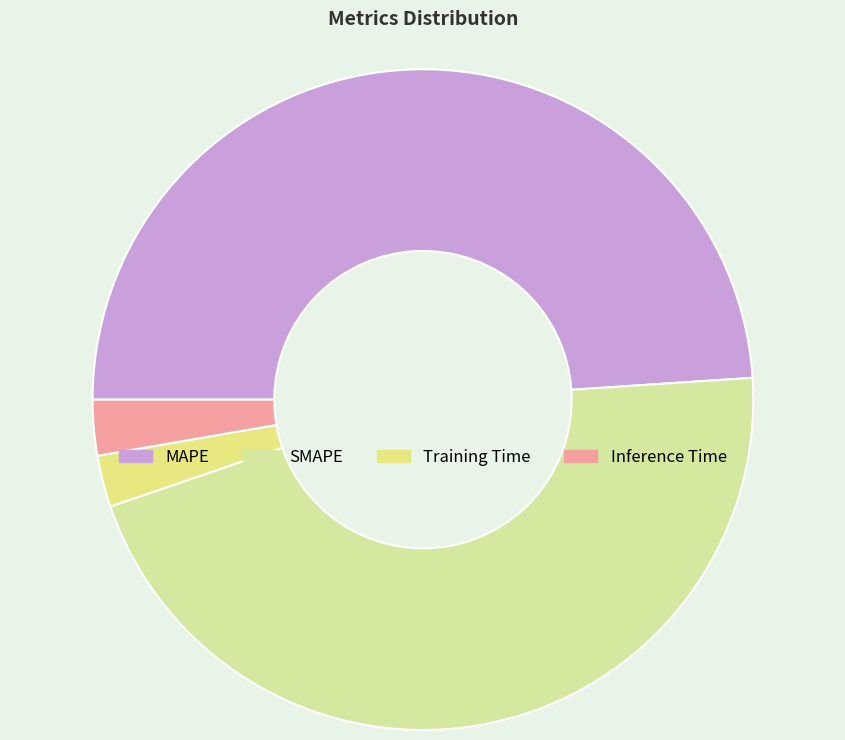

How many segments does this pie chart have?

4